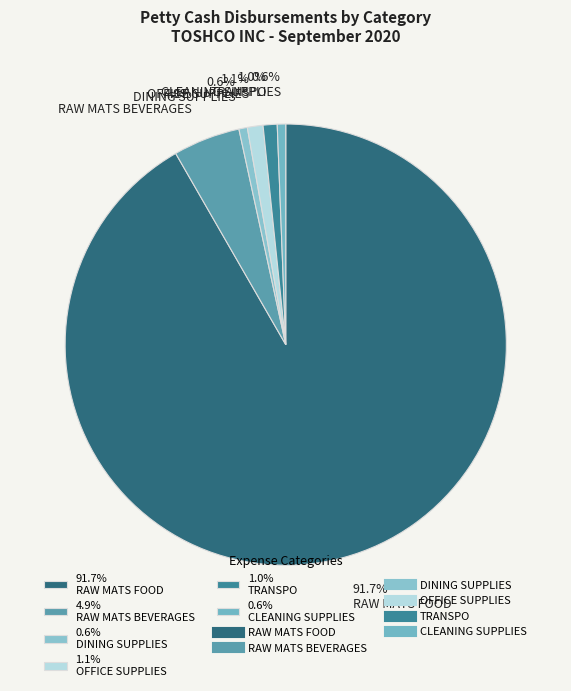

What is the total percentage of 0.6% DINING SUPPLIES and 0.6% CLEANING SUPPLIES?

1.2%